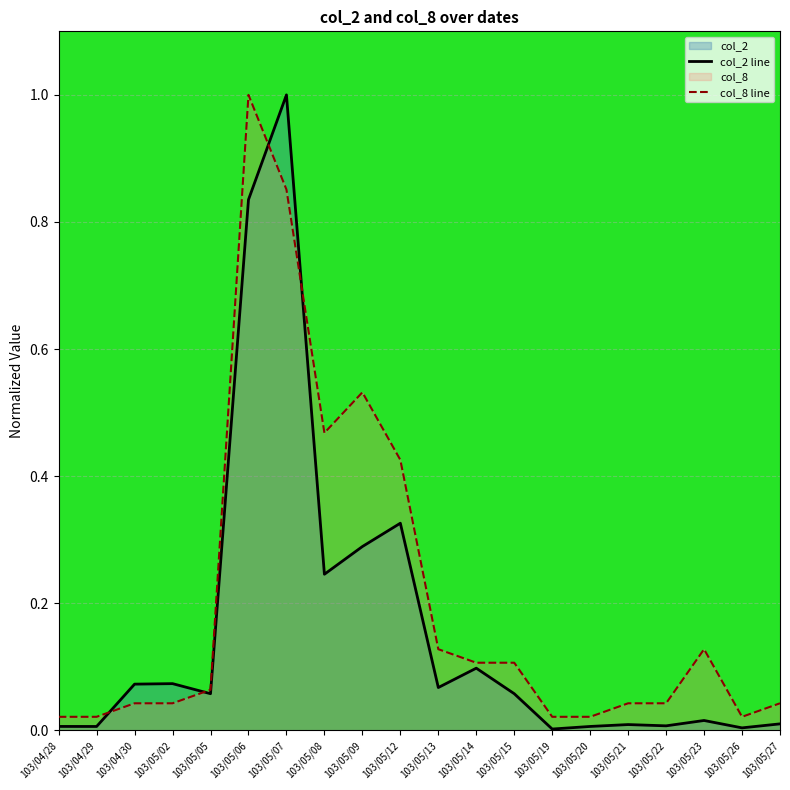

What position from the left is 103/05/02?

4